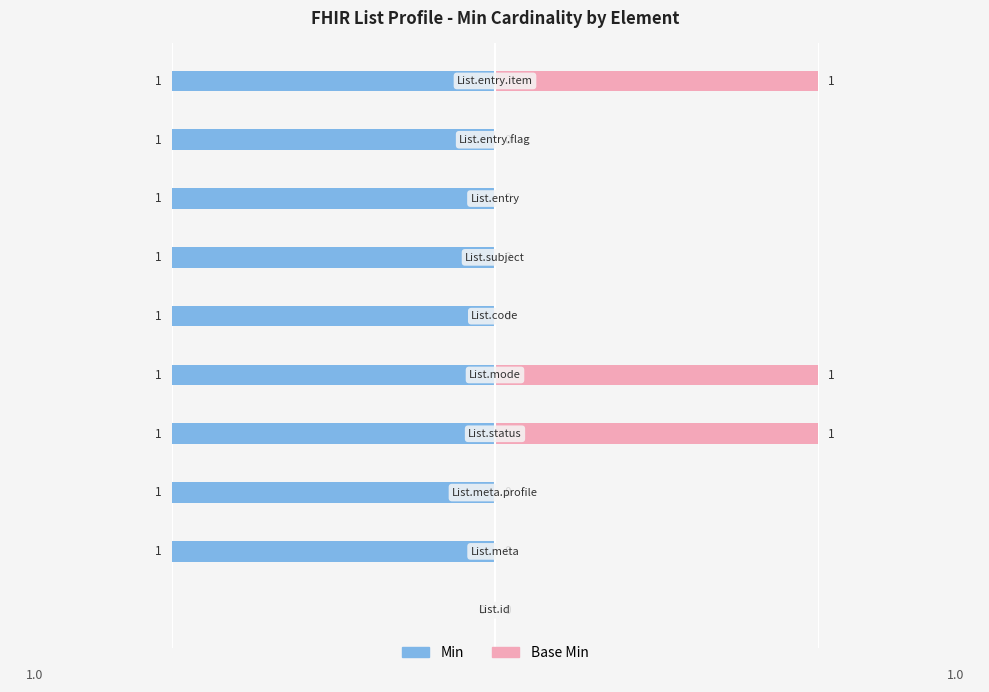

Is it true that Min equals -1 at 5?

True